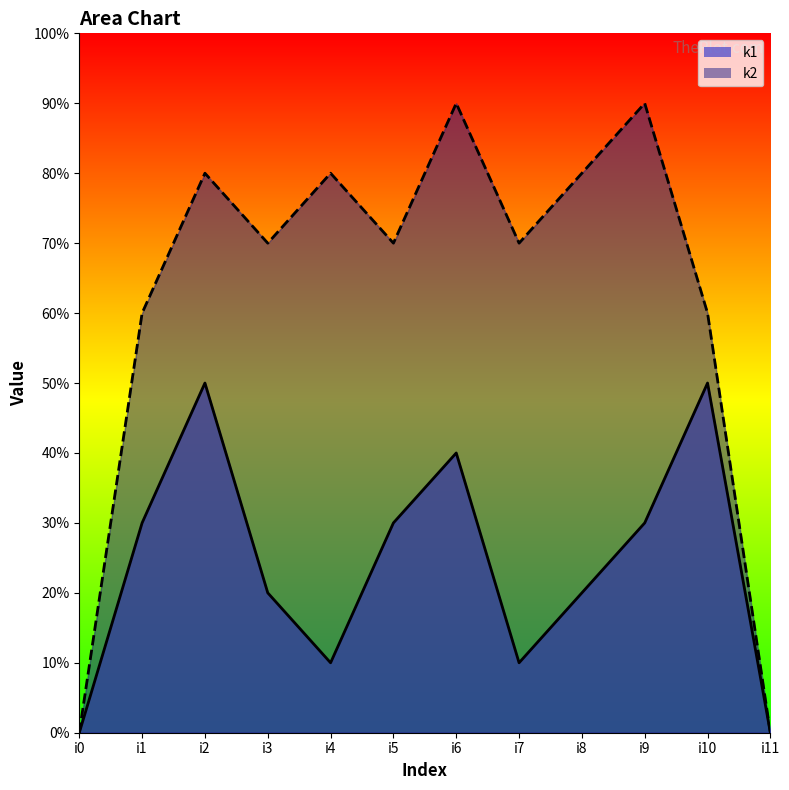

Count the k1 values in the range 1 to 4.

8